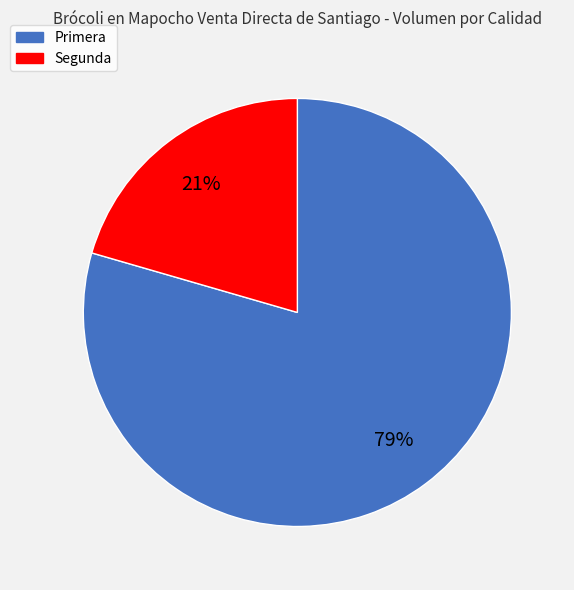

Is the sum of Primera and Segunda greater than half?

Yes